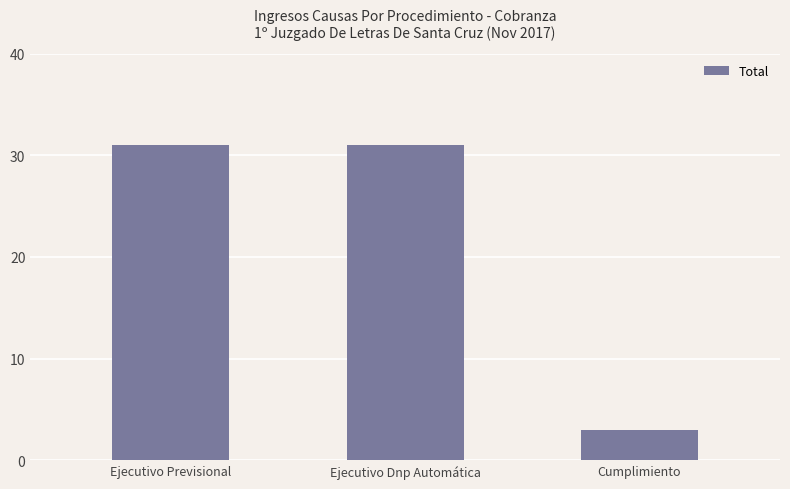

Approximately how many times larger is the value at Ejecutivo Previsional compared to Cumplimiento?

10.3